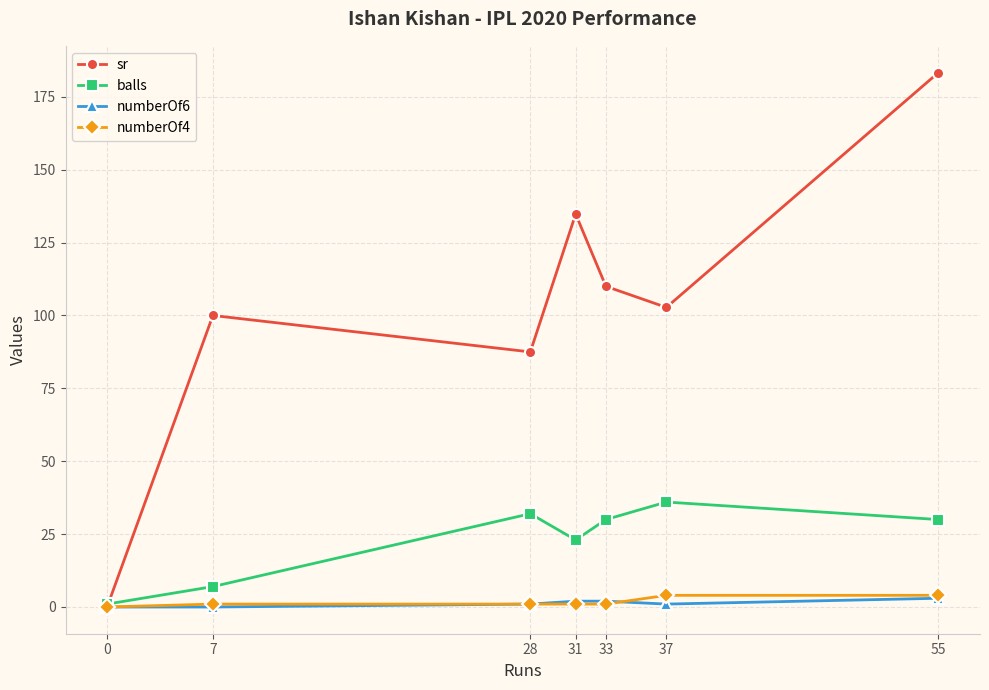

How many lines are shown in the chart?

4